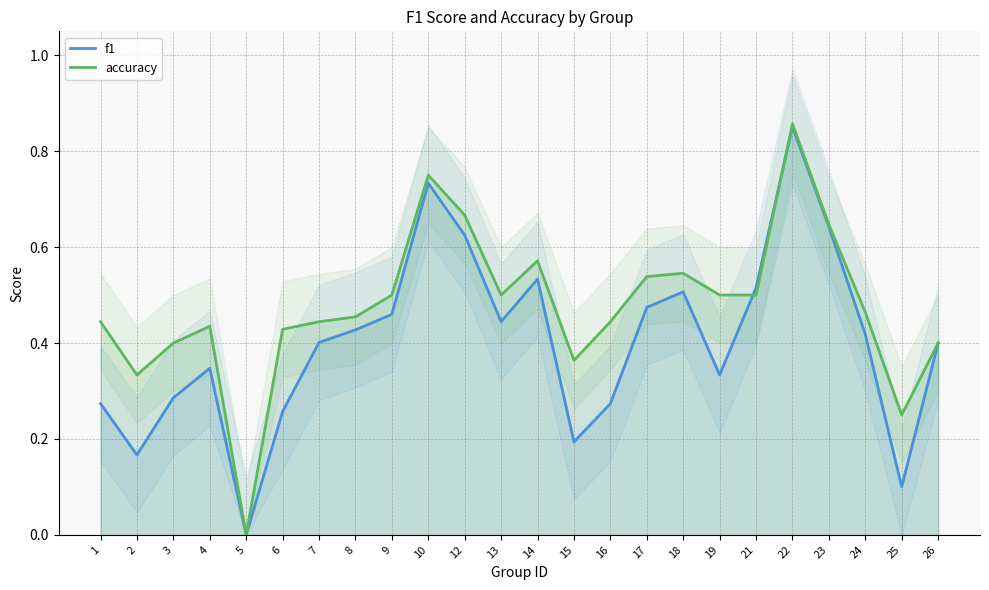

What are all the series names shown in the legend?

f1, accuracy